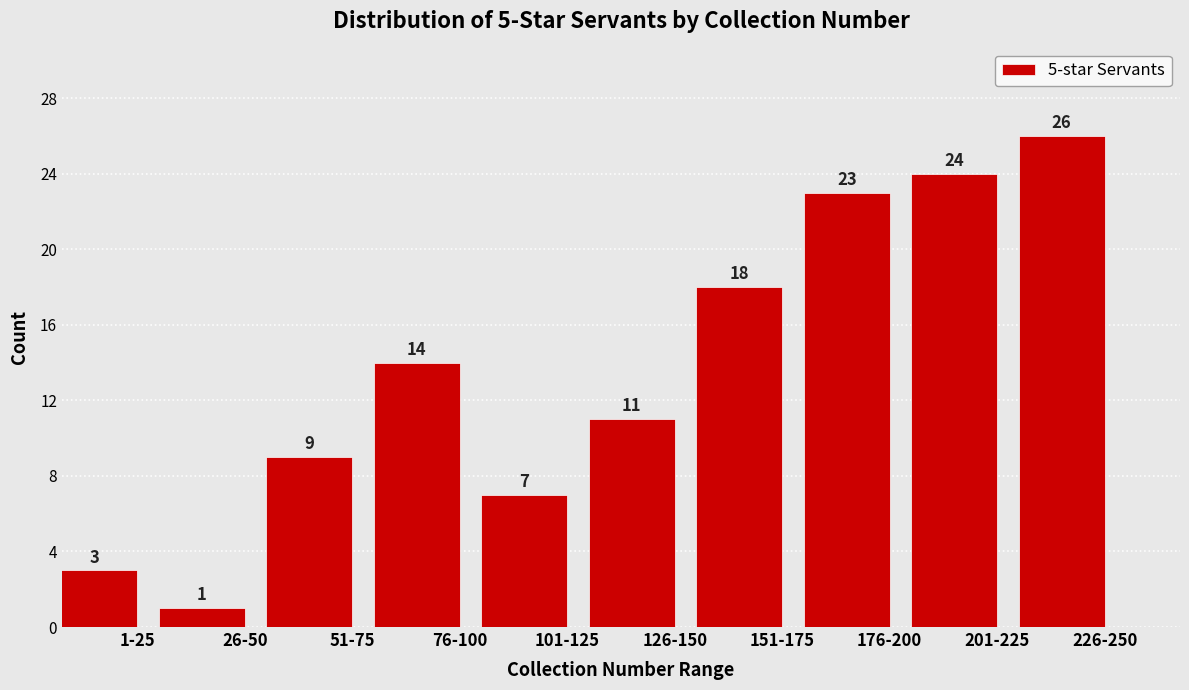

Reading left to right, extract all data points from this chart.

1-25=3	26-50=1	51-75=9	76-100=14	101-125=7	126-150=11	151-175=18	176-200=23	201-225=24	226-250=26